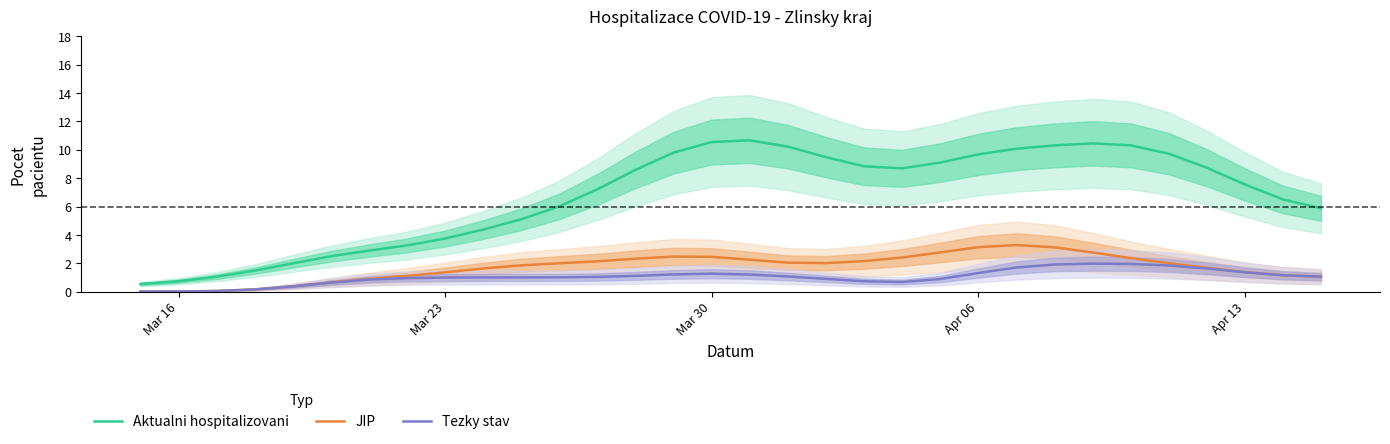

True or false: JIP and Aktualni hospitalizovani cross at least once.

False